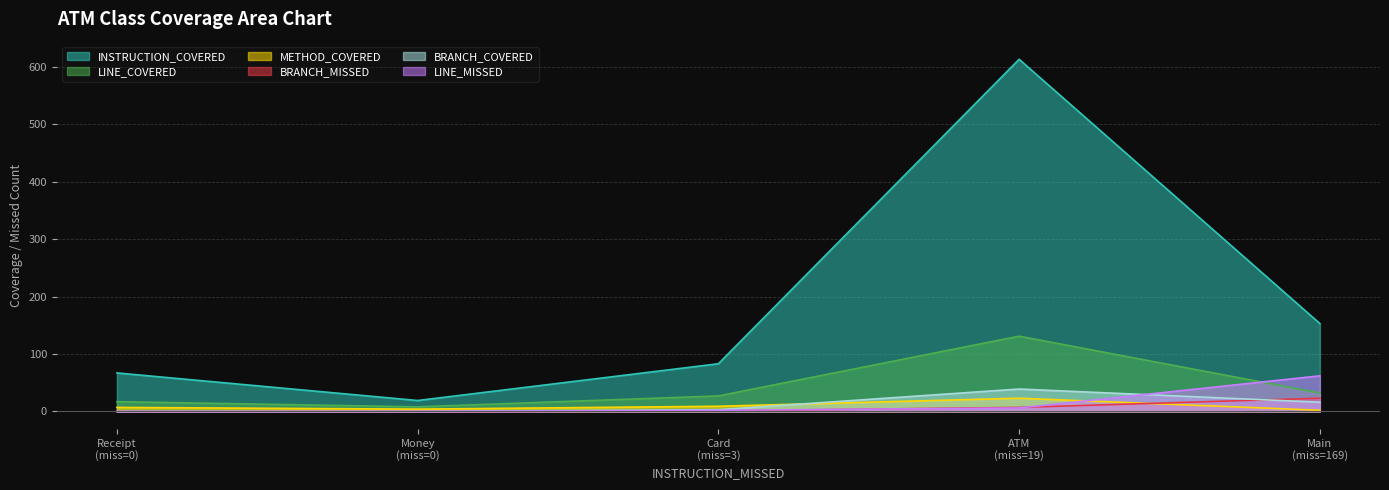

What is the approximate value of METHOD_COVERED at Card, to the nearest 10?

10